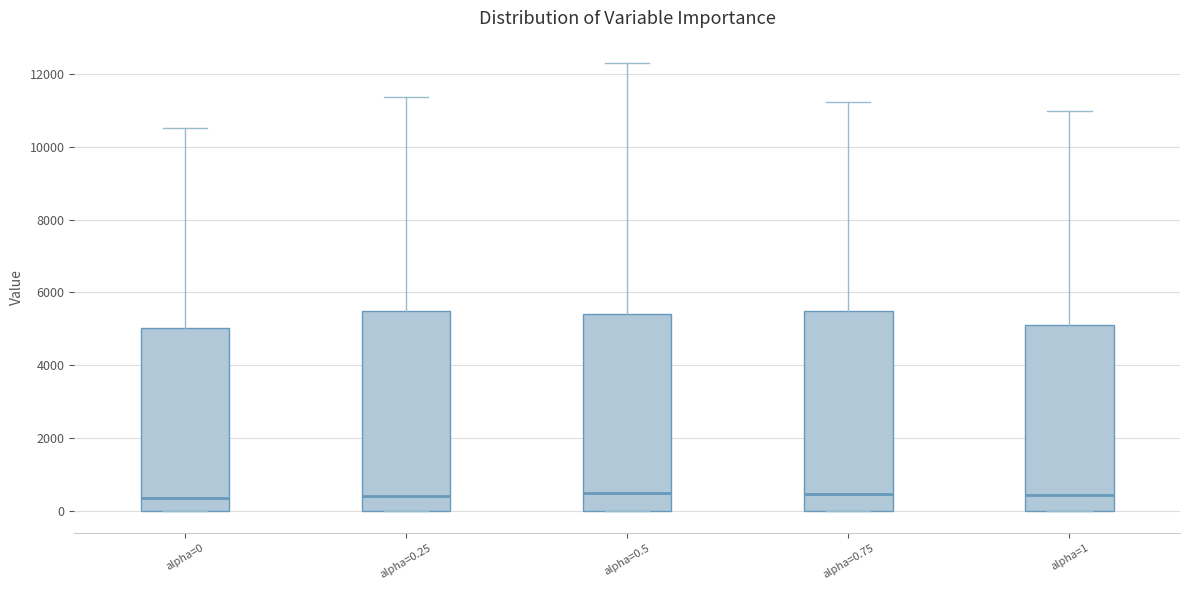

Reading left to right, transcribe this box plot: for each box, give where its median line is, the range the box spans, and where its two whiskers end, as read against the y-axis. The values are not printed on the chart, so give them approximately, as read against the axis.

alpha=0: median 400, box 0 to 5000, whiskers 0 to 10600
alpha=0.25: median 400, box 0 to 5400, whiskers 0 to 11400
alpha=0.5: median 400, box 0 to 5400, whiskers 0 to 12400
alpha=0.75: median 400, box 0 to 5400, whiskers 0 to 11200
alpha=1: median 400, box 0 to 5200, whiskers 0 to 11000